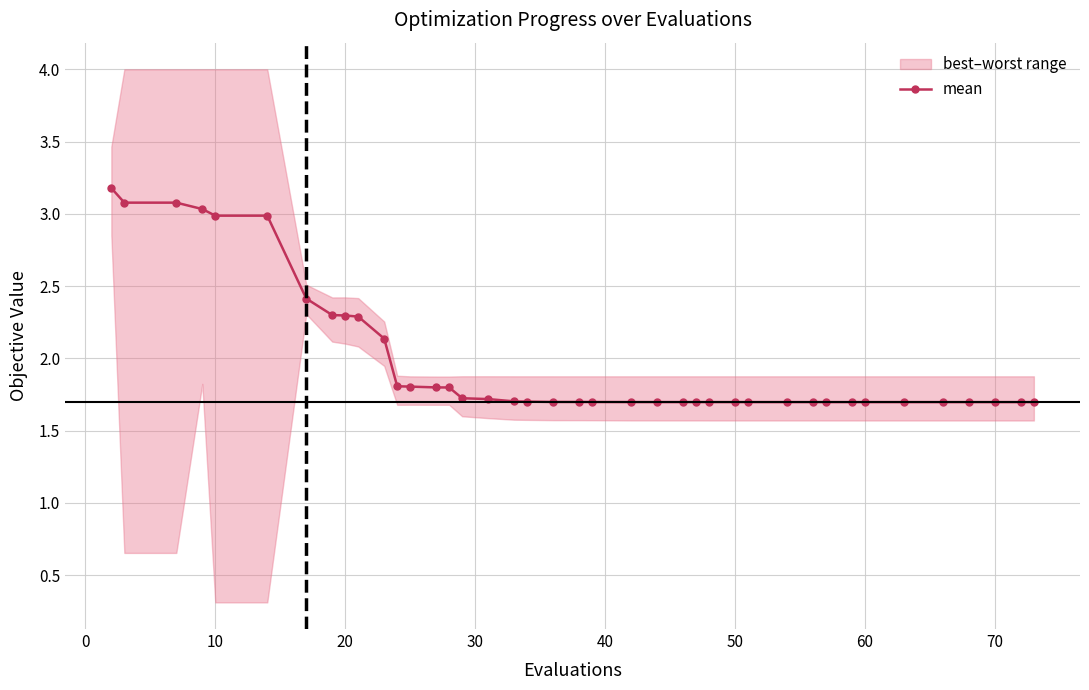

What is the maximum value shown in the chart?

3.2